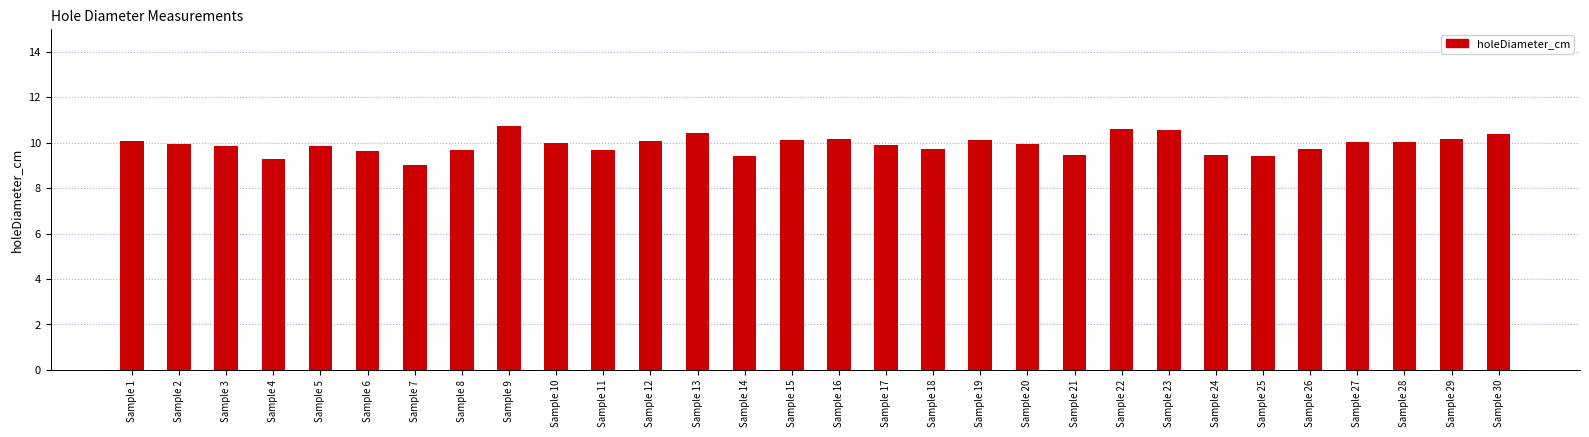

What is the difference between the values at Sample 18 and Sample 16?

0.4